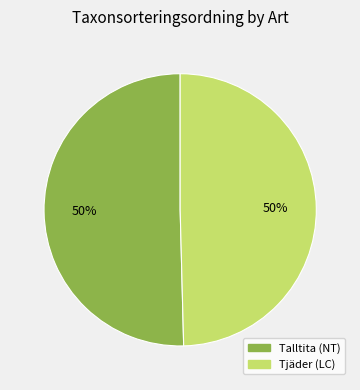

Do Tjäder (LC) and Talltita (NT) together represent more than half of the pie?

Yes